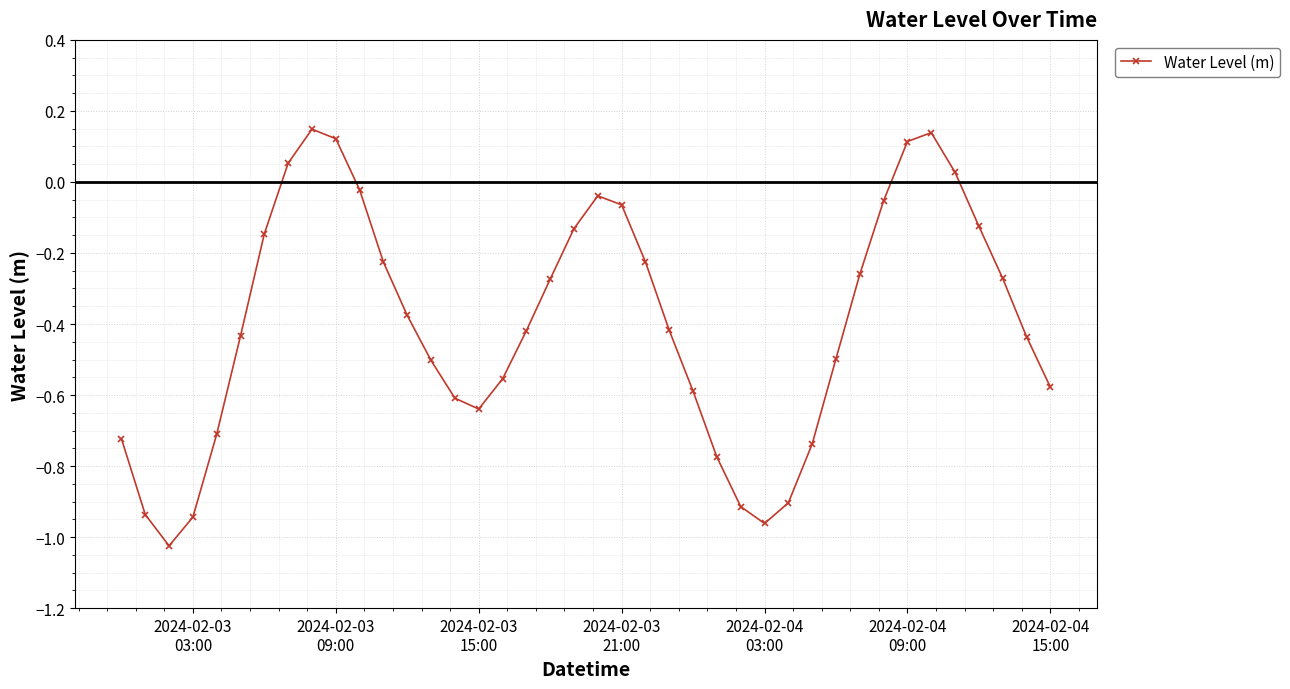

True or false: the data has more than 1 interior local peaks.

True